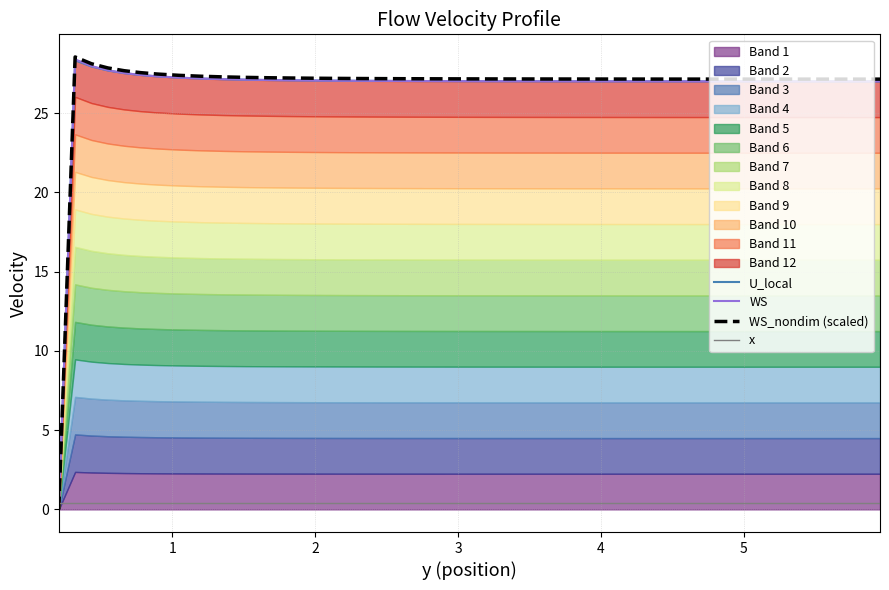

After their last crossing, which series has the higher values: x or U_local?

U_local